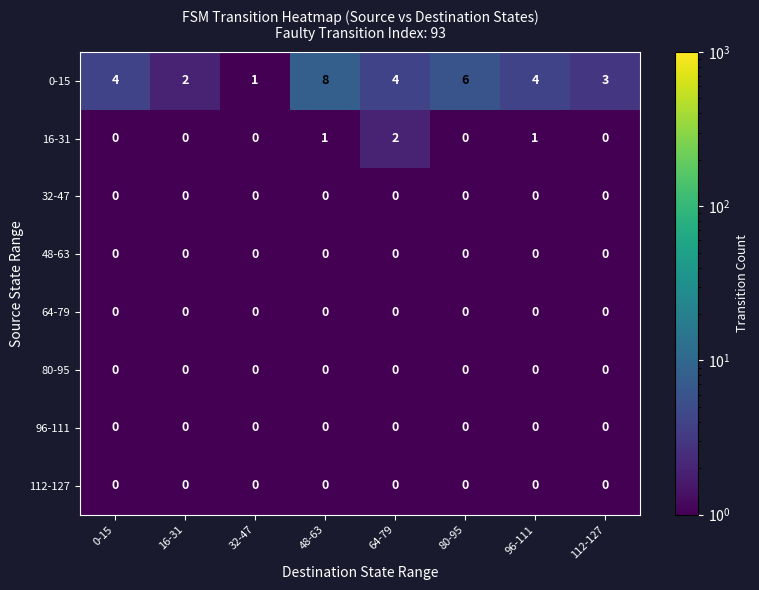

Is it true that 112-127 equals 0 at 32-47?

True